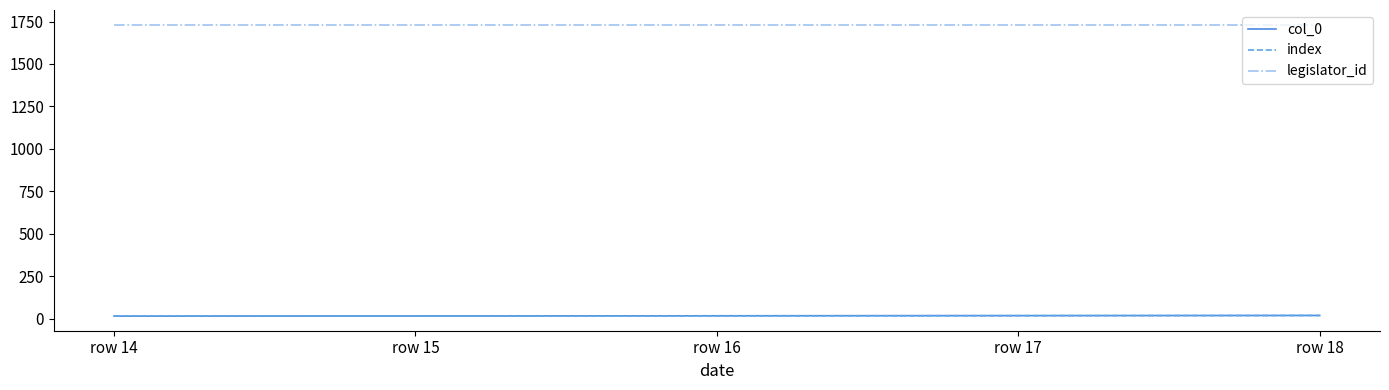

Is this an area chart (filled region under the line)?

No